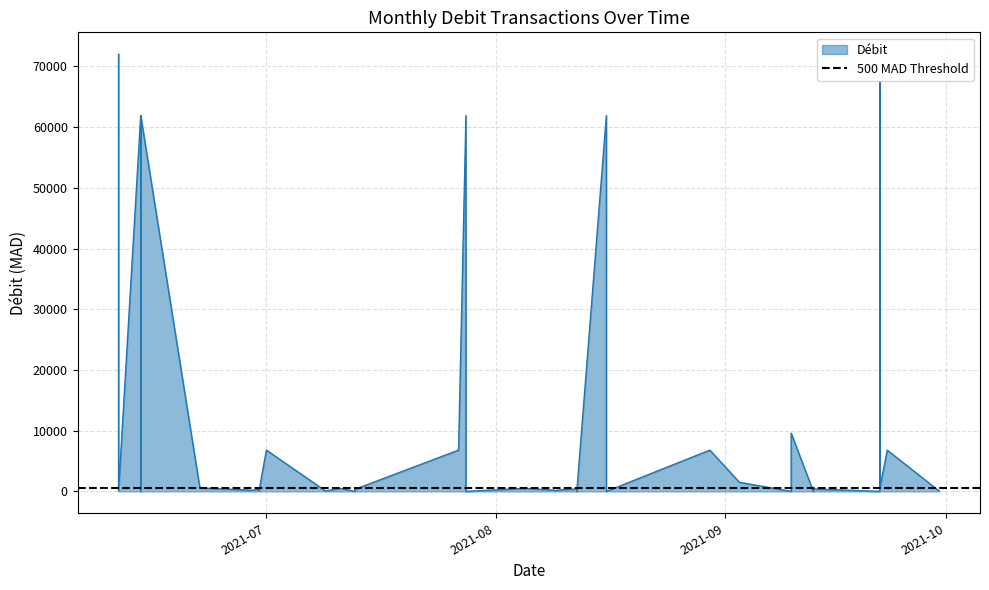

True or false: the data shows 285.0 at 2021-08-10.

True